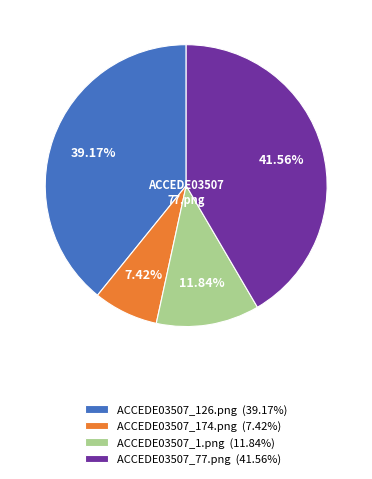

What percentage is NOT represented by ACCEDE03507_174.png?

92.6%